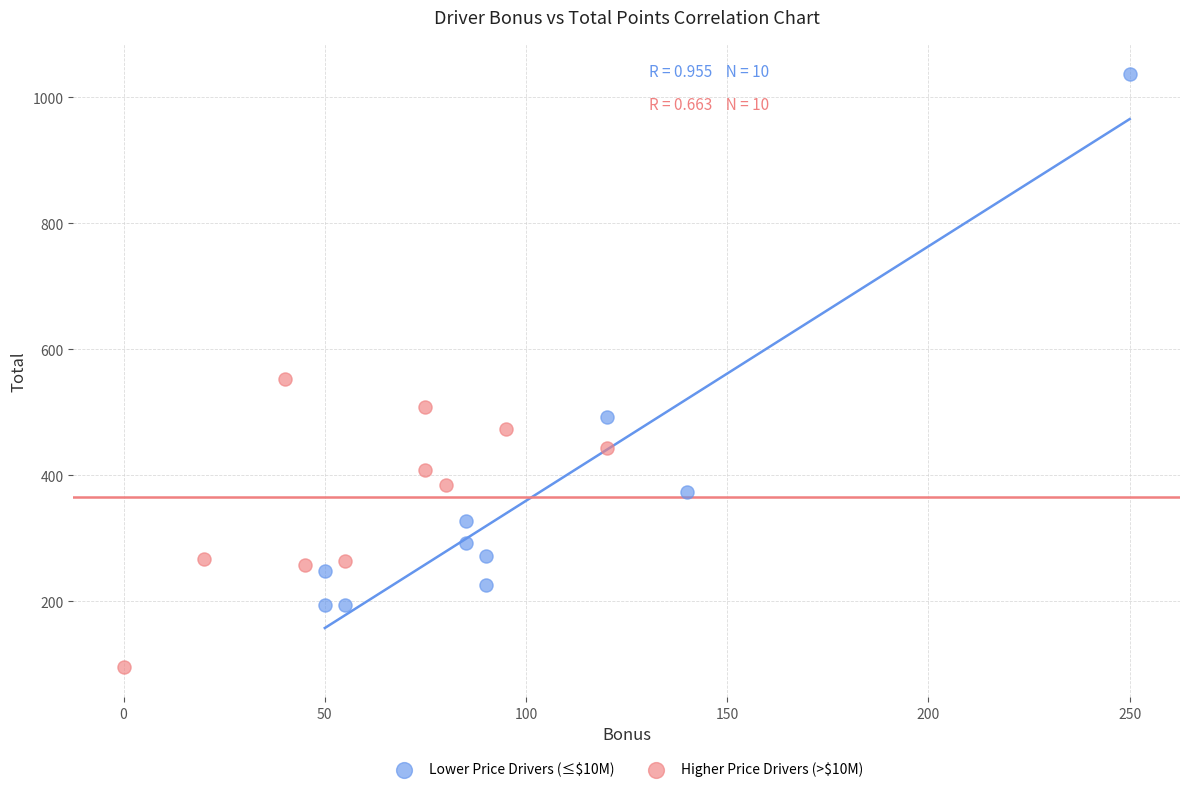

What are all the series names shown in the legend?

Lower Price Drivers (≤$10M), Higher Price Drivers (>$10M)